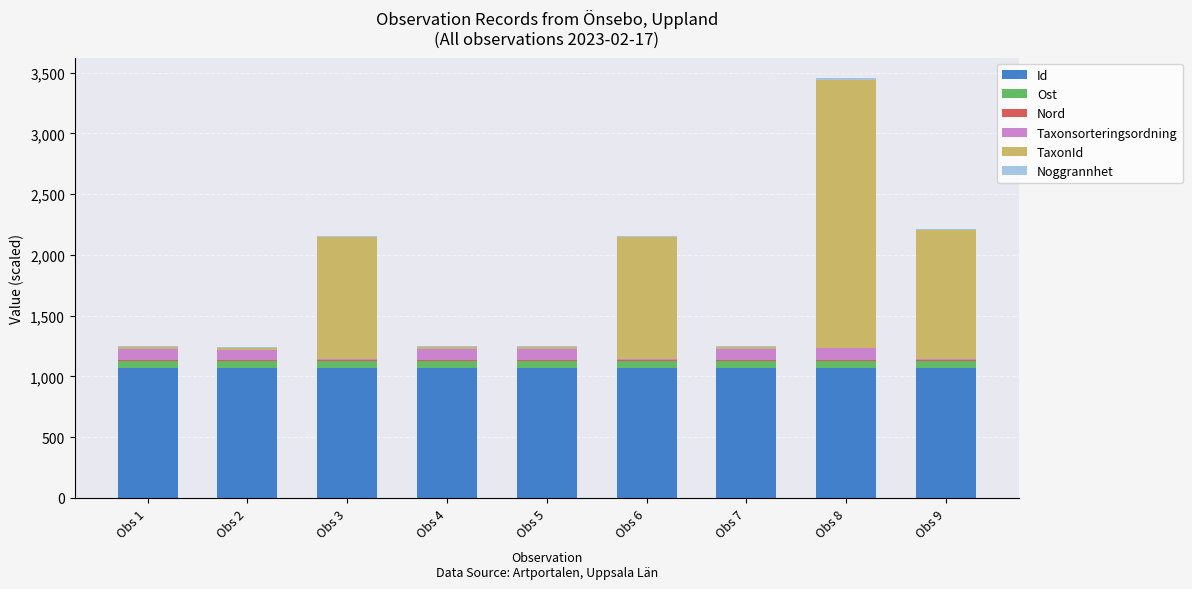

The value of Id at Obs 3 is 532.5. True or false?

False